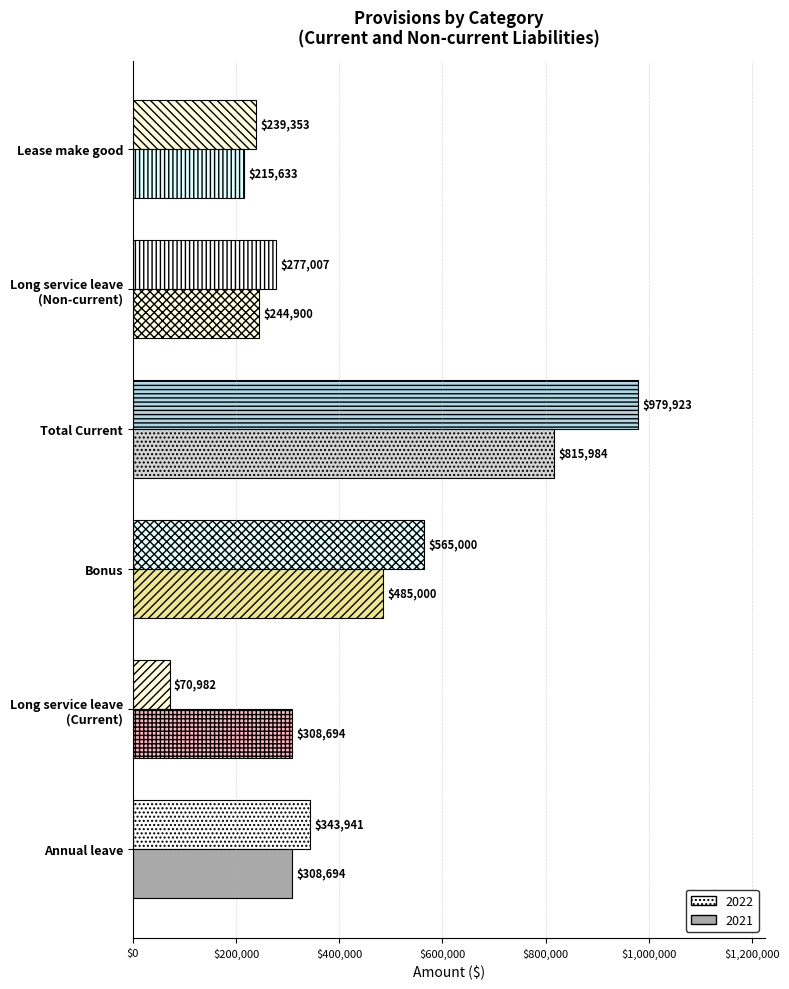

The value of 2021 at Long service leave
(Current) is 308694. True or false?

True